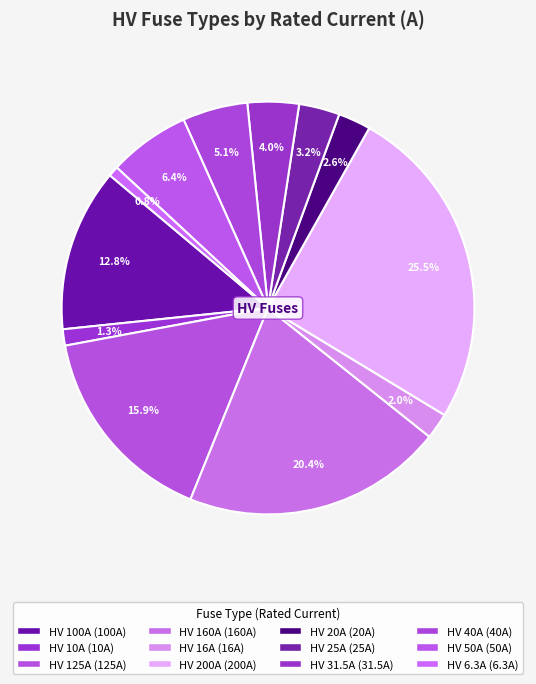

How many slices are in this pie chart?

12